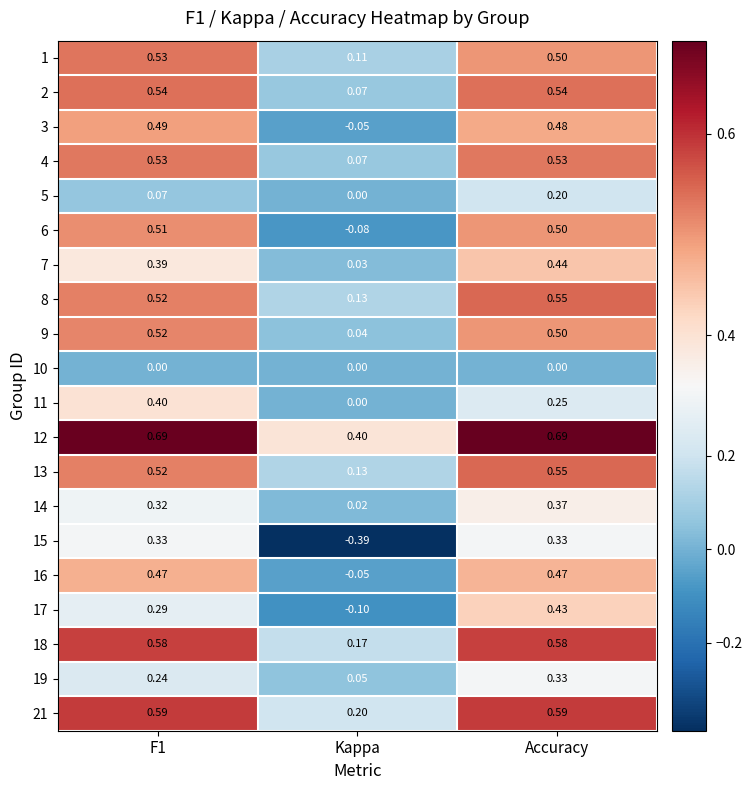

Which series has the largest total across all categories?

12